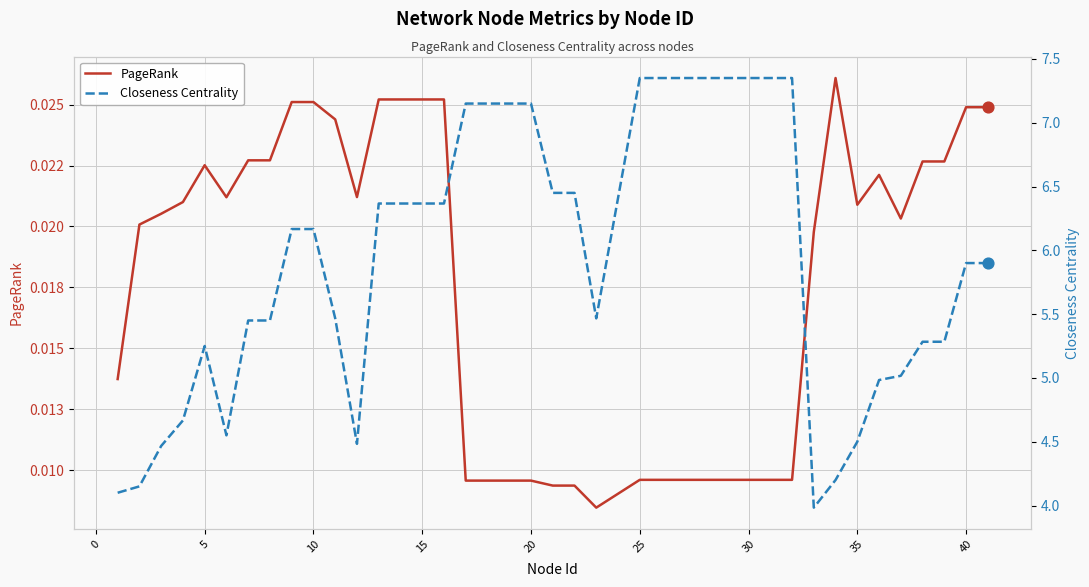

At how many categories does at least one series exceed 6?

20